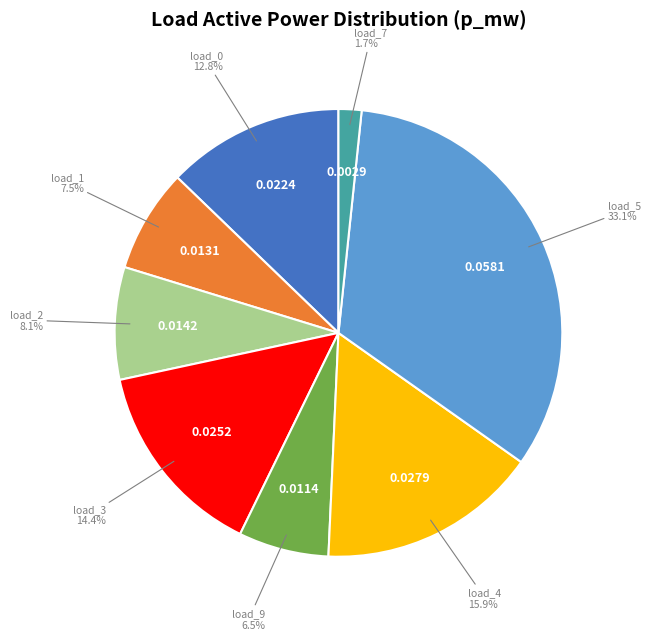

Which has a higher value, load_0 or load_5?

load_5